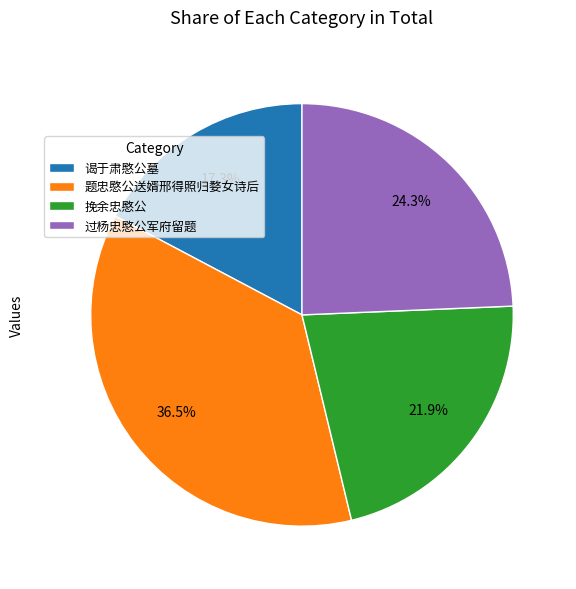

Combined, what portion of the pie is 过杨忠愍公军府留题 and 谒于肃愍公墓?

41.6%